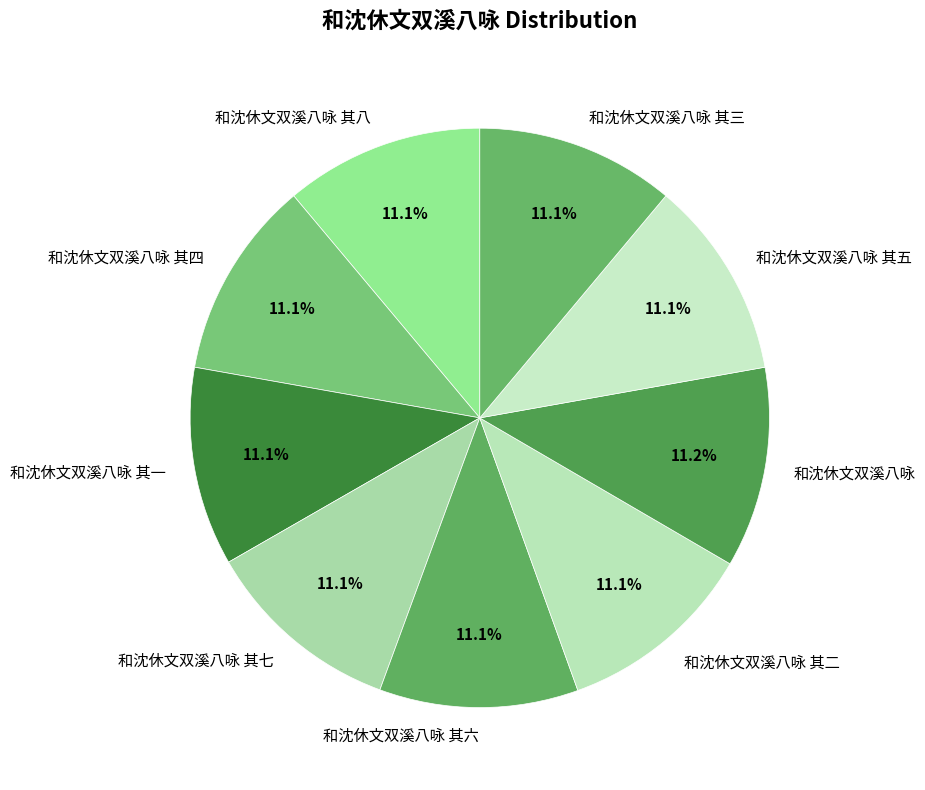

How many slices are in this pie chart?

9